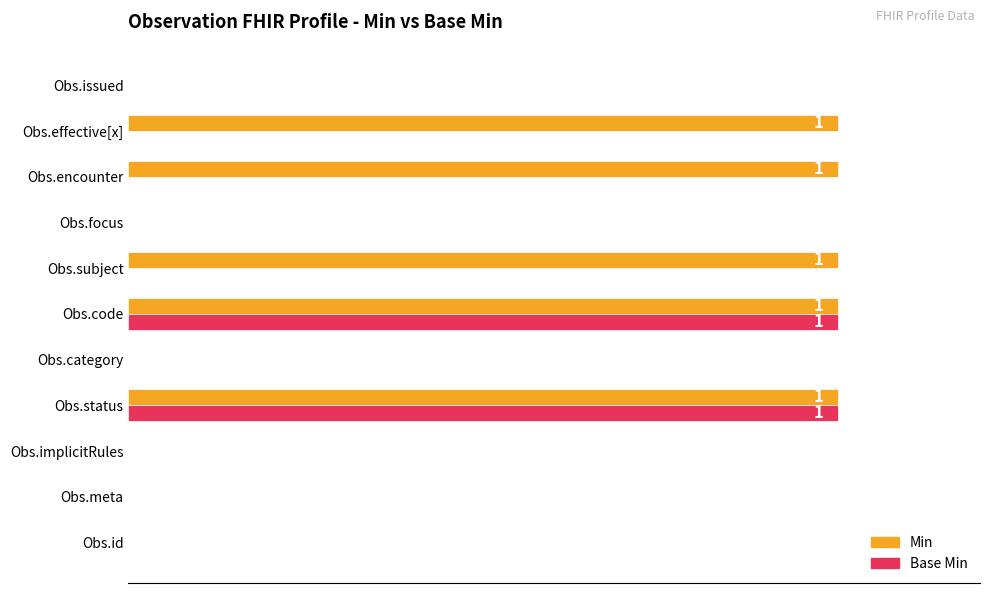

What are all the series names shown in the legend?

Min, Base Min